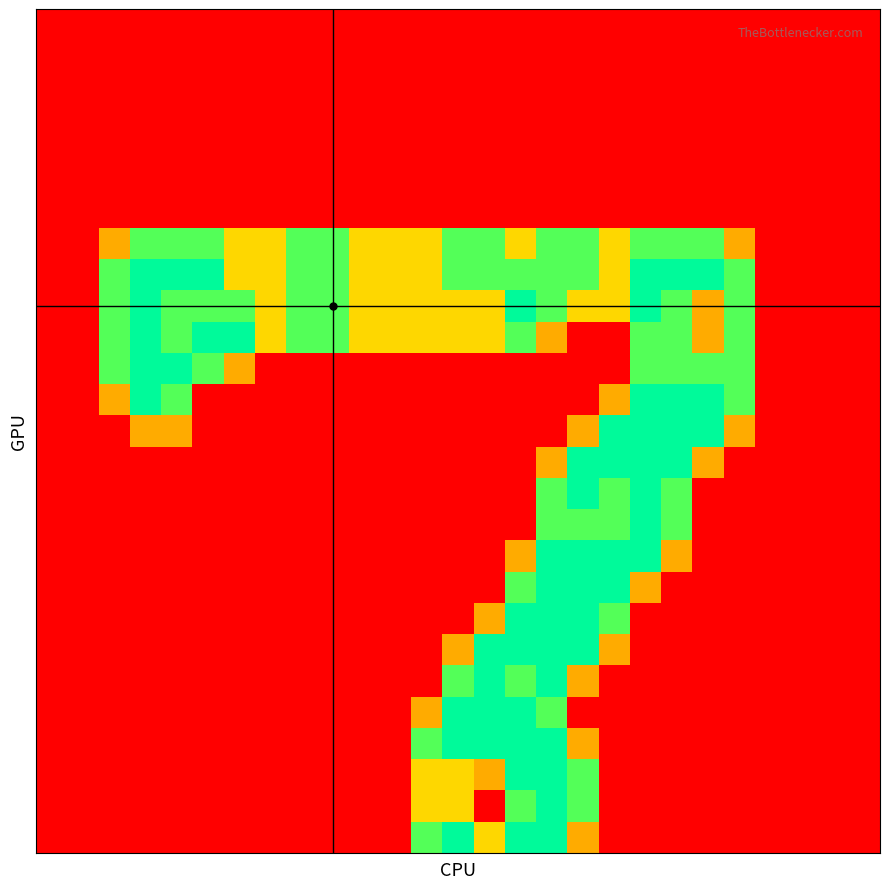

Reading left to right, transcribe all the data shown in this chart.

row_0: 0.0	0.0	0.0	0.0	0.0	0.0	0.0	0.0	0.0	0.0	0.0	0.0	0.0	0.0	0.0	0.0	0.0	0.0	0.0	0.0	0.0	0.0	0.0	0.0	0.0	0.0	0.0
row_1: 0.0	0.0	0.0	0.0	0.0	0.0	0.0	0.0	0.0	0.0	0.0	0.0	0.0	0.0	0.0	0.0	0.0	0.0	0.0	0.0	0.0	0.0	0.0	0.0	0.0	0.0	0.0
row_2: 0.0	0.0	0.0	0.0	0.0	0.0	0.0	0.0	0.0	0.0	0.0	0.0	0.0	0.0	0.0	0.0	0.0	0.0	0.0	0.0	0.0	0.0	0.0	0.0	0.0	0.0	0.0
row_3: 0.0	0.0	0.0	0.0	0.0	0.0	0.0	0.0	0.0	0.0	0.0	0.0	0.0	0.0	0.0	0.0	0.0	0.0	0.0	0.0	0.0	0.0	0.0	0.0	0.0	0.0	0.0
row_4: 0.0	0.0	0.0	0.0	0.0	0.0	0.0	0.0	0.0	0.0	0.0	0.0	0.0	0.0	0.0	0.0	0.0	0.0	0.0	0.0	0.0	0.0	0.0	0.0	0.0	0.0	0.0
row_5: 0.0	0.0	0.0	0.0	0.0	0.0	0.0	0.0	0.0	0.0	0.0	0.0	0.0	0.0	0.0	0.0	0.0	0.0	0.0	0.0	0.0	0.0	0.0	0.0	0.0	0.0	0.0
row_6: 0.0	0.0	0.0	0.0	0.0	0.0	0.0	0.0	0.0	0.0	0.0	0.0	0.0	0.0	0.0	0.0	0.0	0.0	0.0	0.0	0.0	0.0	0.0	0.0	0.0	0.0	0.0
row_7: 0.0	0.0	0.8	1.5	1.5	1.5	1.0	1.0	1.5	1.5	1.0	1.0	1.0	1.5	1.5	1.0	1.5	1.5	1.0	1.5	1.5	1.5	0.8	0.0	0.0	0.0	0.0
row_8: 0.0	0.0	1.5	2.0	2.0	2.0	1.0	1.0	1.5	1.5	1.0	1.0	1.0	1.5	1.5	1.5	1.5	1.5	1.0	2.0	2.0	2.0	1.5	0.0	0.0	0.0	0.0
row_9: 0.0	0.0	1.5	2.0	1.5	1.5	1.5	1.0	1.5	1.5	1.0	1.0	1.0	1.0	1.0	2.0	1.5	1.0	1.0	2.0	1.5	0.8	1.5	0.0	0.0	0.0	0.0
row_10: 0.0	0.0	1.5	2.0	1.5	2.0	2.0	1.0	1.5	1.5	1.0	1.0	1.0	1.0	1.0	1.5	0.8	0.0	0.0	1.5	1.5	0.8	1.5	0.0	0.0	0.0	0.0
row_11: 0.0	0.0	1.5	2.0	2.0	1.5	0.8	0.0	0.0	0.0	0.0	0.0	0.0	0.0	0.0	0.0	0.0	0.0	0.0	1.5	1.5	1.5	1.5	0.0	0.0	0.0	0.0
row_12: 0.0	0.0	0.8	2.0	1.5	0.0	0.0	0.0	0.0	0.0	0.0	0.0	0.0	0.0	0.0	0.0	0.0	0.0	0.8	2.0	2.0	2.0	1.5	0.0	0.0	0.0	0.0
row_13: 0.0	0.0	0.0	0.8	0.8	0.0	0.0	0.0	0.0	0.0	0.0	0.0	0.0	0.0	0.0	0.0	0.0	0.8	2.0	2.0	2.0	2.0	0.8	0.0	0.0	0.0	0.0
row_14: 0.0	0.0	0.0	0.0	0.0	0.0	0.0	0.0	0.0	0.0	0.0	0.0	0.0	0.0	0.0	0.0	0.8	2.0	2.0	2.0	2.0	0.8	0.0	0.0	0.0	0.0	0.0
row_15: 0.0	0.0	0.0	0.0	0.0	0.0	0.0	0.0	0.0	0.0	0.0	0.0	0.0	0.0	0.0	0.0	1.5	2.0	1.5	2.0	1.5	0.0	0.0	0.0	0.0	0.0	0.0
row_16: 0.0	0.0	0.0	0.0	0.0	0.0	0.0	0.0	0.0	0.0	0.0	0.0	0.0	0.0	0.0	0.0	1.5	1.5	1.5	2.0	1.5	0.0	0.0	0.0	0.0	0.0	0.0
row_17: 0.0	0.0	0.0	0.0	0.0	0.0	0.0	0.0	0.0	0.0	0.0	0.0	0.0	0.0	0.0	0.8	2.0	2.0	2.0	2.0	0.8	0.0	0.0	0.0	0.0	0.0	0.0
row_18: 0.0	0.0	0.0	0.0	0.0	0.0	0.0	0.0	0.0	0.0	0.0	0.0	0.0	0.0	0.0	1.5	2.0	2.0	2.0	0.8	0.0	0.0	0.0	0.0	0.0	0.0	0.0
row_19: 0.0	0.0	0.0	0.0	0.0	0.0	0.0	0.0	0.0	0.0	0.0	0.0	0.0	0.0	0.8	2.0	2.0	2.0	1.5	0.0	0.0	0.0	0.0	0.0	0.0	0.0	0.0
row_20: 0.0	0.0	0.0	0.0	0.0	0.0	0.0	0.0	0.0	0.0	0.0	0.0	0.0	0.8	2.0	2.0	2.0	2.0	0.8	0.0	0.0	0.0	0.0	0.0	0.0	0.0	0.0
row_21: 0.0	0.0	0.0	0.0	0.0	0.0	0.0	0.0	0.0	0.0	0.0	0.0	0.0	1.5	2.0	1.5	2.0	0.8	0.0	0.0	0.0	0.0	0.0	0.0	0.0	0.0	0.0
row_22: 0.0	0.0	0.0	0.0	0.0	0.0	0.0	0.0	0.0	0.0	0.0	0.0	0.8	2.0	2.0	2.0	1.5	0.0	0.0	0.0	0.0	0.0	0.0	0.0	0.0	0.0	0.0
row_23: 0.0	0.0	0.0	0.0	0.0	0.0	0.0	0.0	0.0	0.0	0.0	0.0	1.5	2.0	2.0	2.0	2.0	0.8	0.0	0.0	0.0	0.0	0.0	0.0	0.0	0.0	0.0
row_24: 0.0	0.0	0.0	0.0	0.0	0.0	0.0	0.0	0.0	0.0	0.0	0.0	1.0	1.0	0.8	2.0	2.0	1.5	0.0	0.0	0.0	0.0	0.0	0.0	0.0	0.0	0.0
row_25: 0.0	0.0	0.0	0.0	0.0	0.0	0.0	0.0	0.0	0.0	0.0	0.0	1.0	1.0	0.0	1.5	2.0	1.5	0.0	0.0	0.0	0.0	0.0	0.0	0.0	0.0	0.0
row_26: 0.0	0.0	0.0	0.0	0.0	0.0	0.0	0.0	0.0	0.0	0.0	0.0	1.5	2.0	1.0	2.0	2.0	0.8	0.0	0.0	0.0	0.0	0.0	0.0	0.0	0.0	0.0